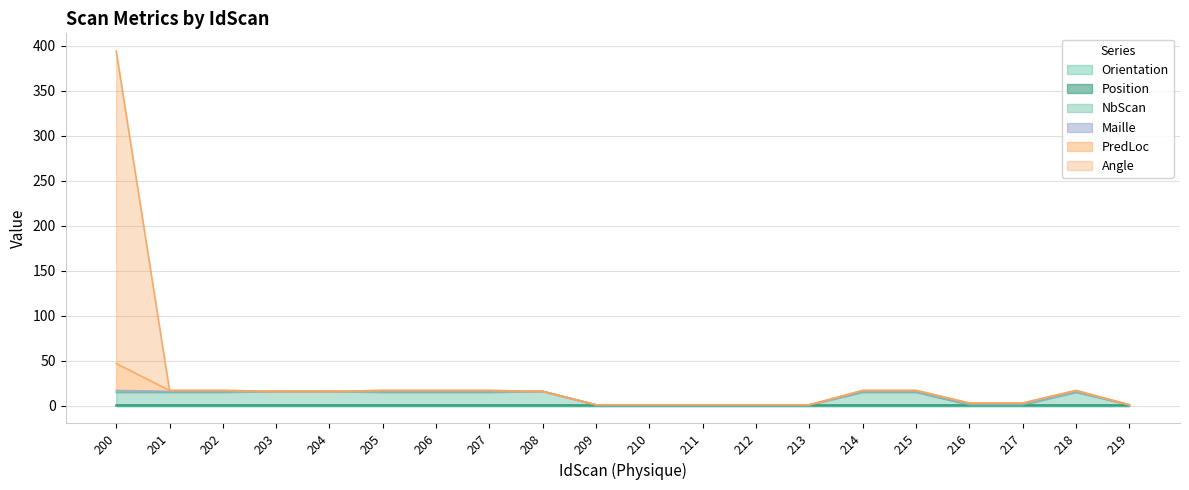

True or false: Orientation and Position cross at least once.

False